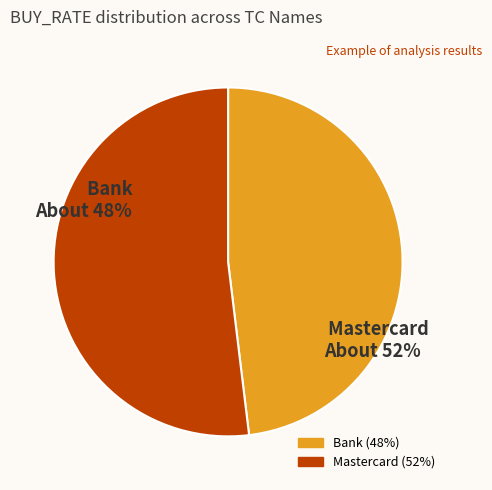

To the nearest percent, what is the difference between the TC_UploadCERMastercard and TC_UploadCERBank slice percentages?

4%